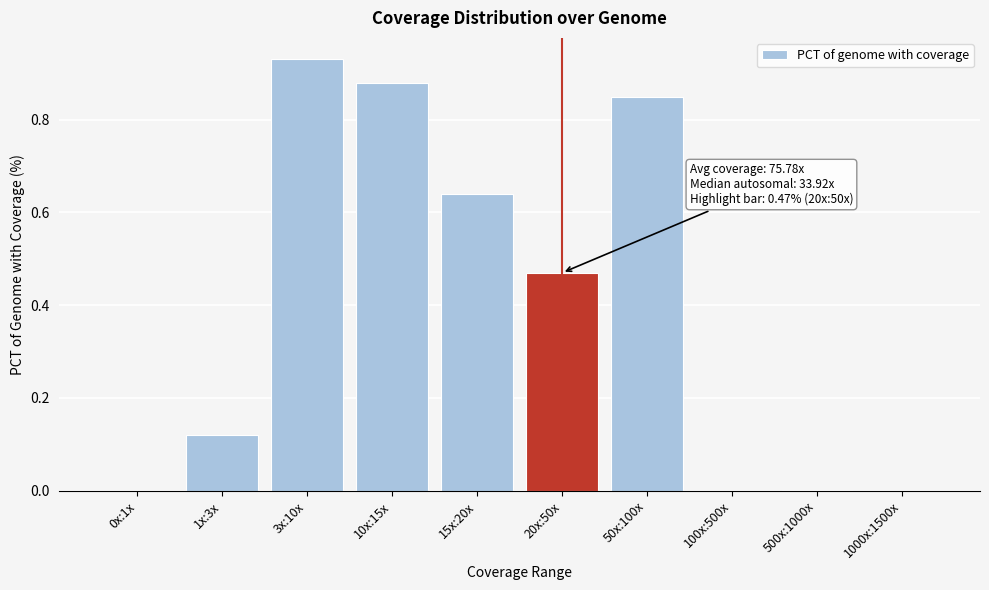

Is it true that the value at 50x:100x is 1.2?

False